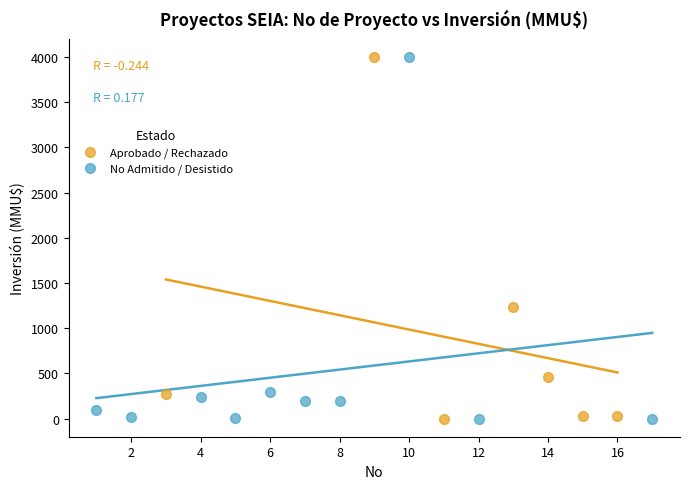

What are all the series names shown in the legend?

Aprobado / Rechazado, No Admitido / Desistido